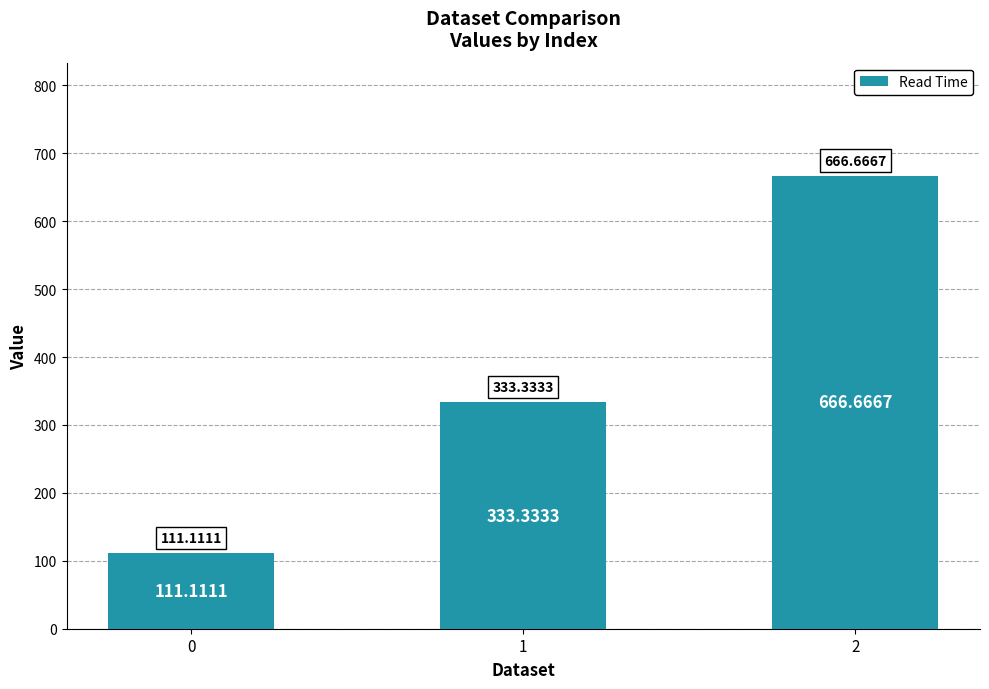

List the labels in order of value, smallest first.

0, 1, 2